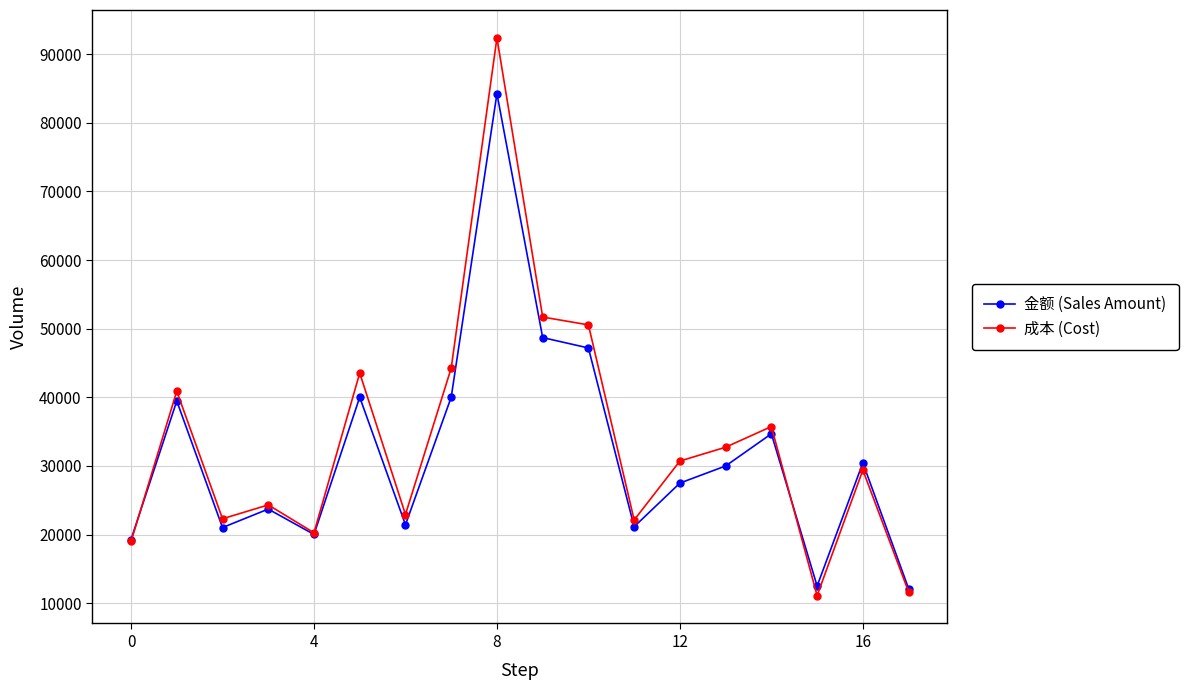

What are all the series names shown in the legend?

金额 (Sales Amount), 成本 (Cost)